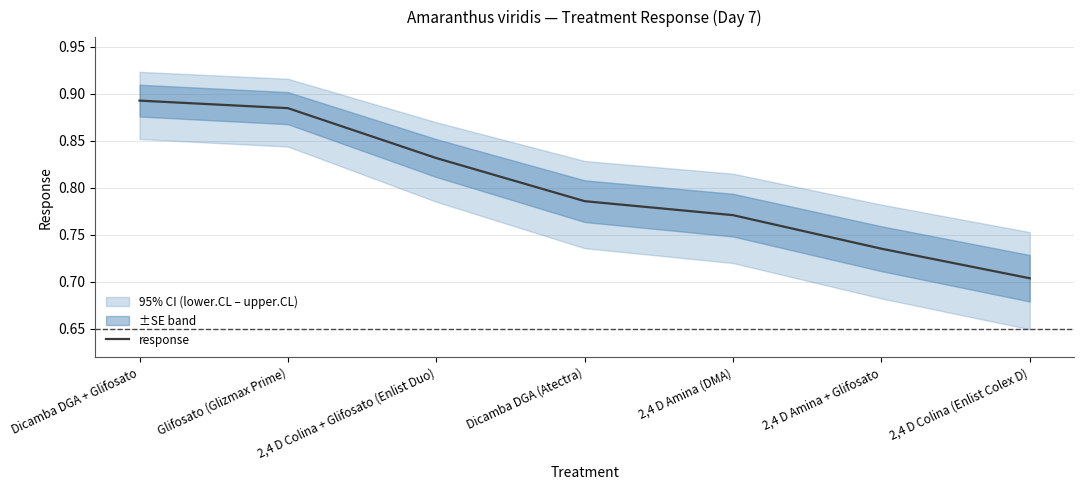

What is the minimum value shown in the chart?

0.7